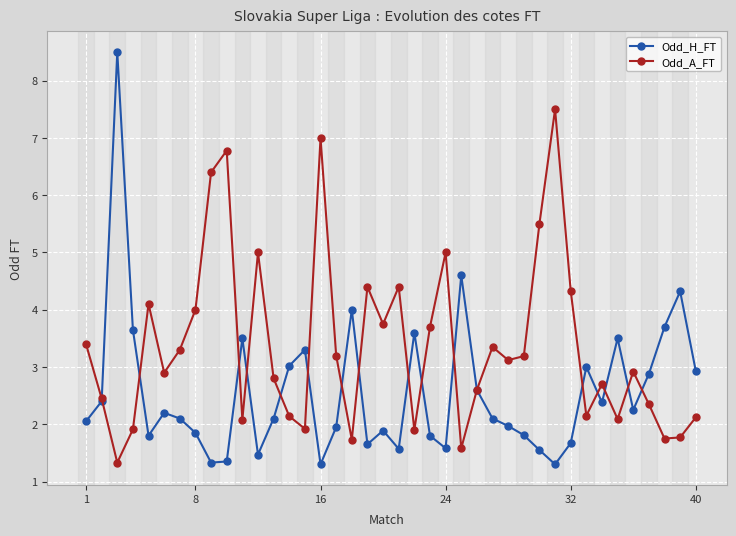

What is the maximum value shown in the chart?

8.5